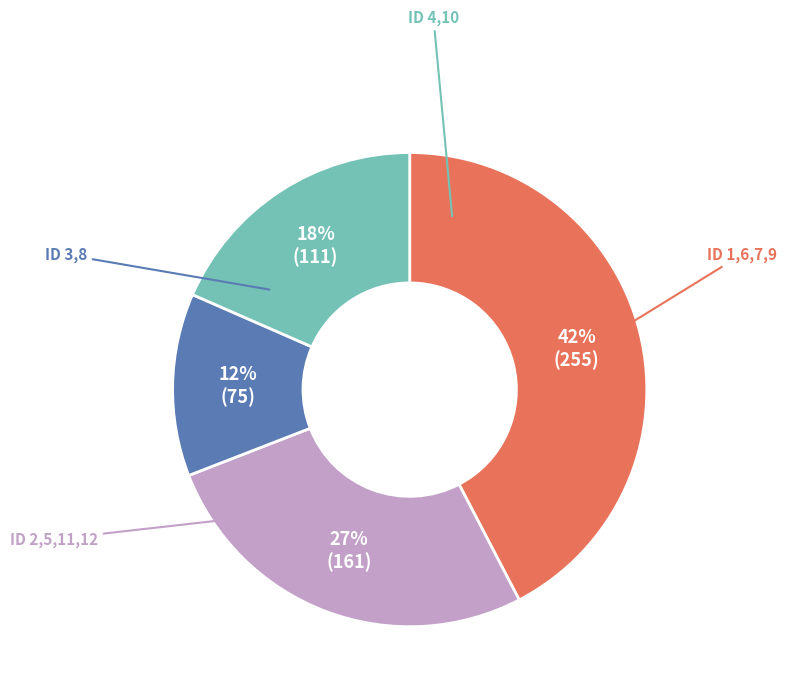

Is there a majority slice in this chart?

No